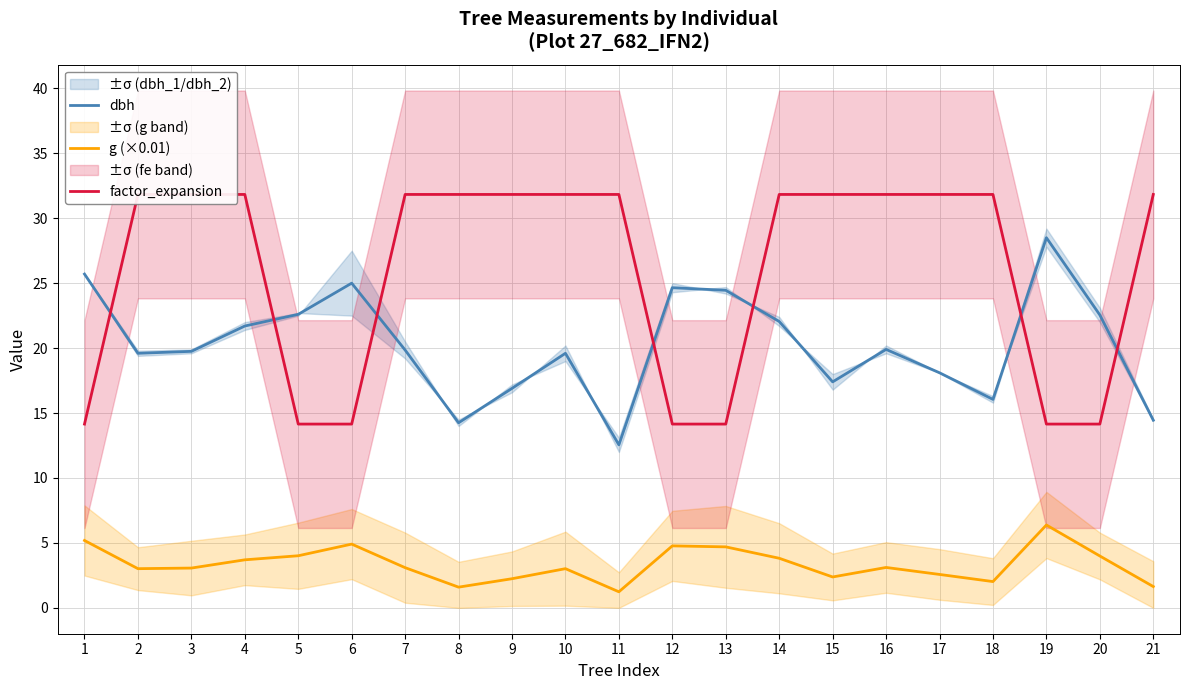

How many values in the g (×0.01) series are below 3?

7